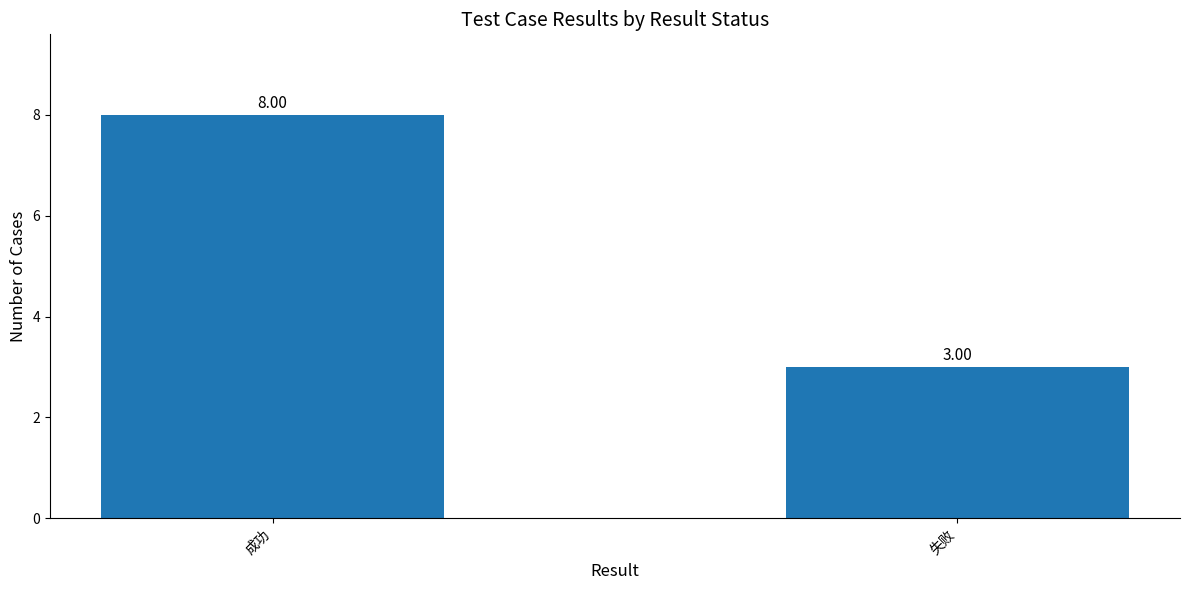

Where is the data nearest to the value 5?

失败